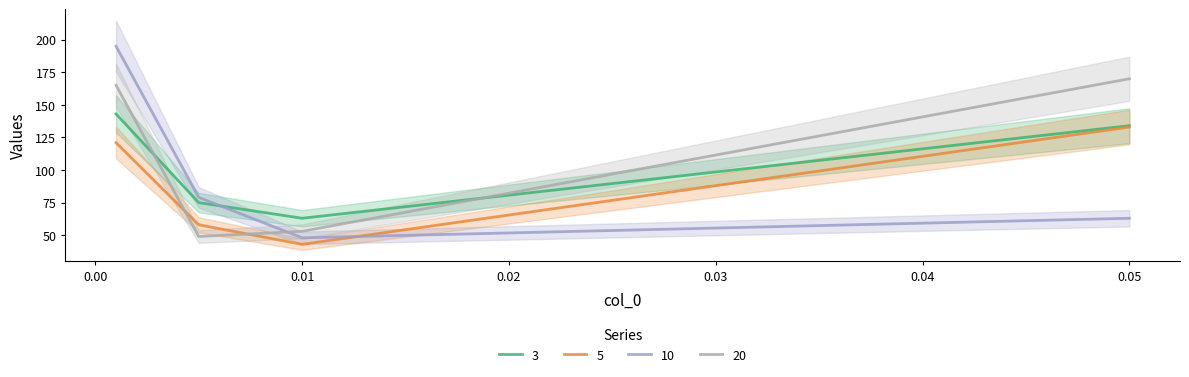

What position from the left is 0.005?

2